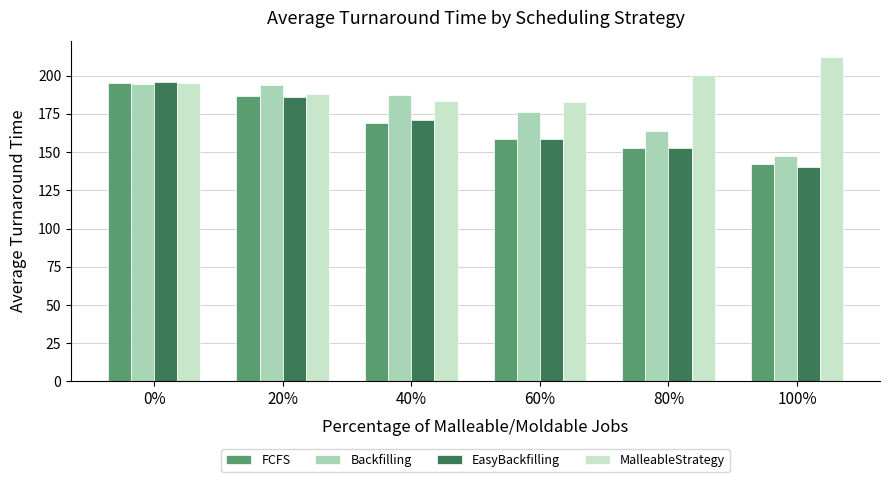

What is the label of the 5th bar from the left?

80%